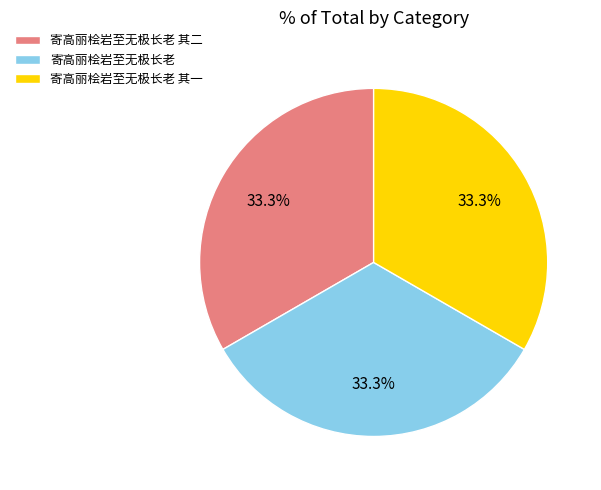

What percentage do 寄高丽桧岩至无极长老 and 寄高丽桧岩至无极长老 其二 together represent?

66.7%